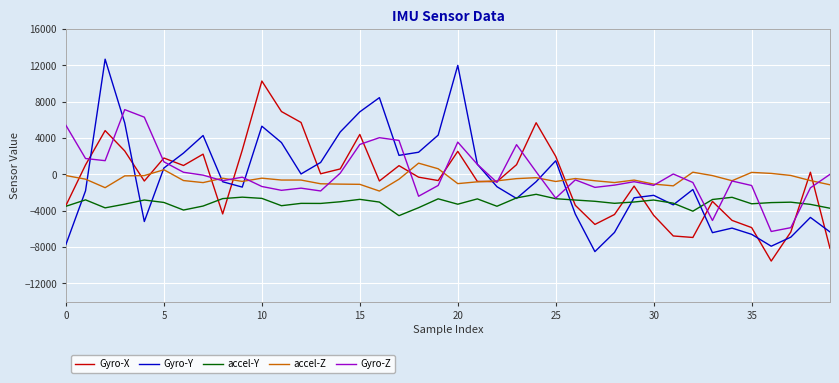

Which series has the widest spread of values?

Gyro-Y